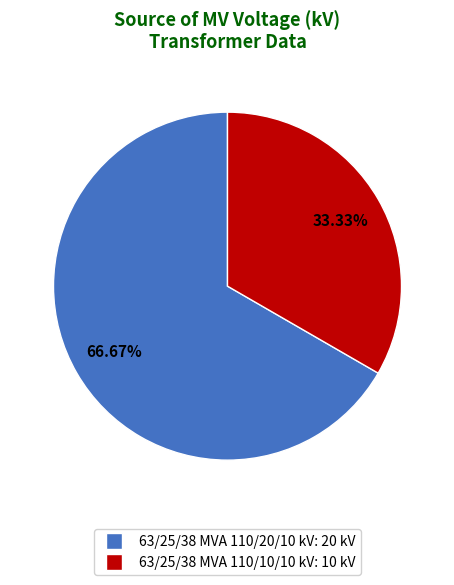

Rank the categories by value from highest to lowest.

63/25/38 MVA 110/20/10 kV, 63/25/38 MVA 110/10/10 kV